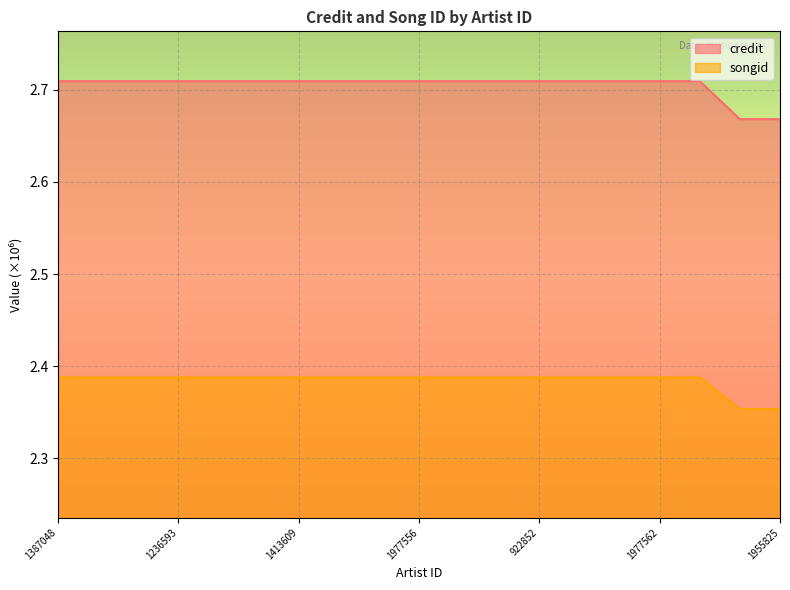

What is the label of the 11th point from the left?

1977559